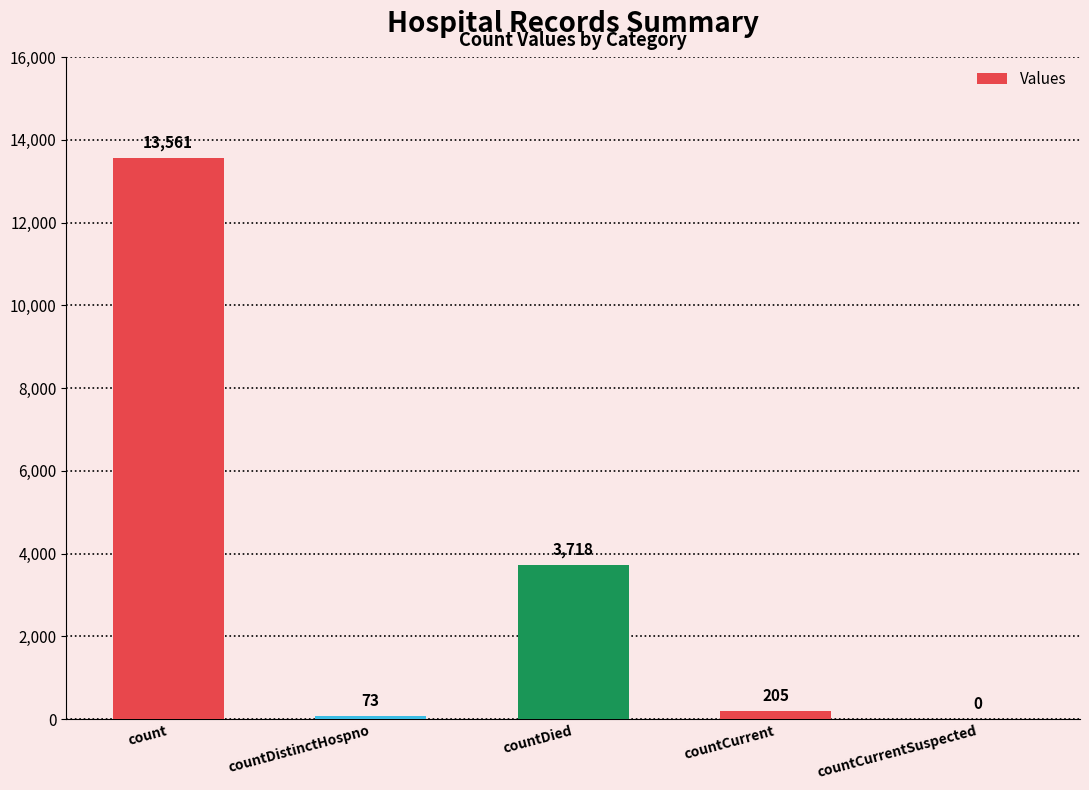

What is the sum of all values?

17557